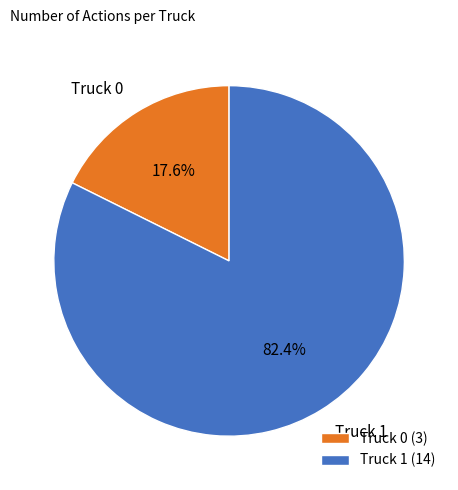

To the nearest percent, what is the difference between the largest and smallest slice percentages?

65%